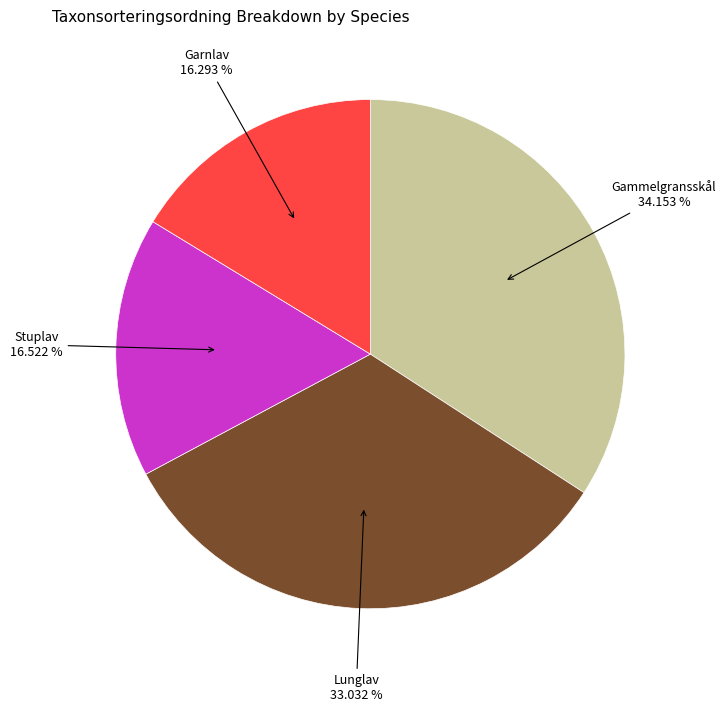

Does any single category account for the majority?

No